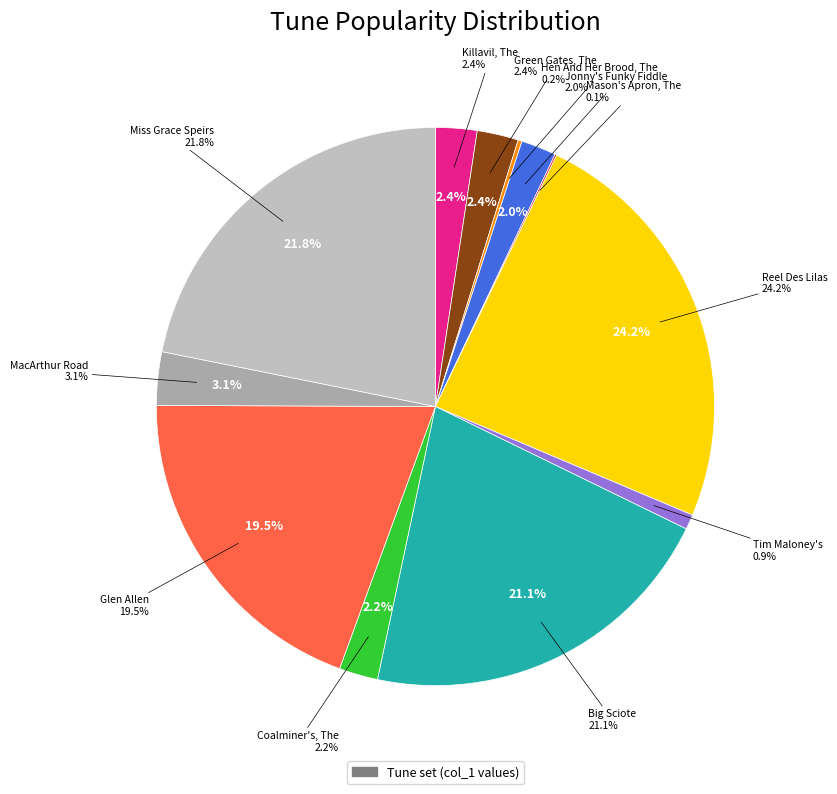

True or false: Miss Grace Speirs accounts for 14% of the total.

False